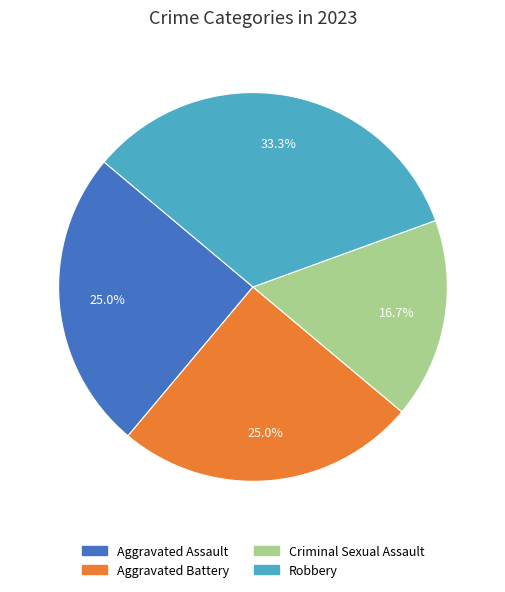

How many slices are in this pie chart?

4